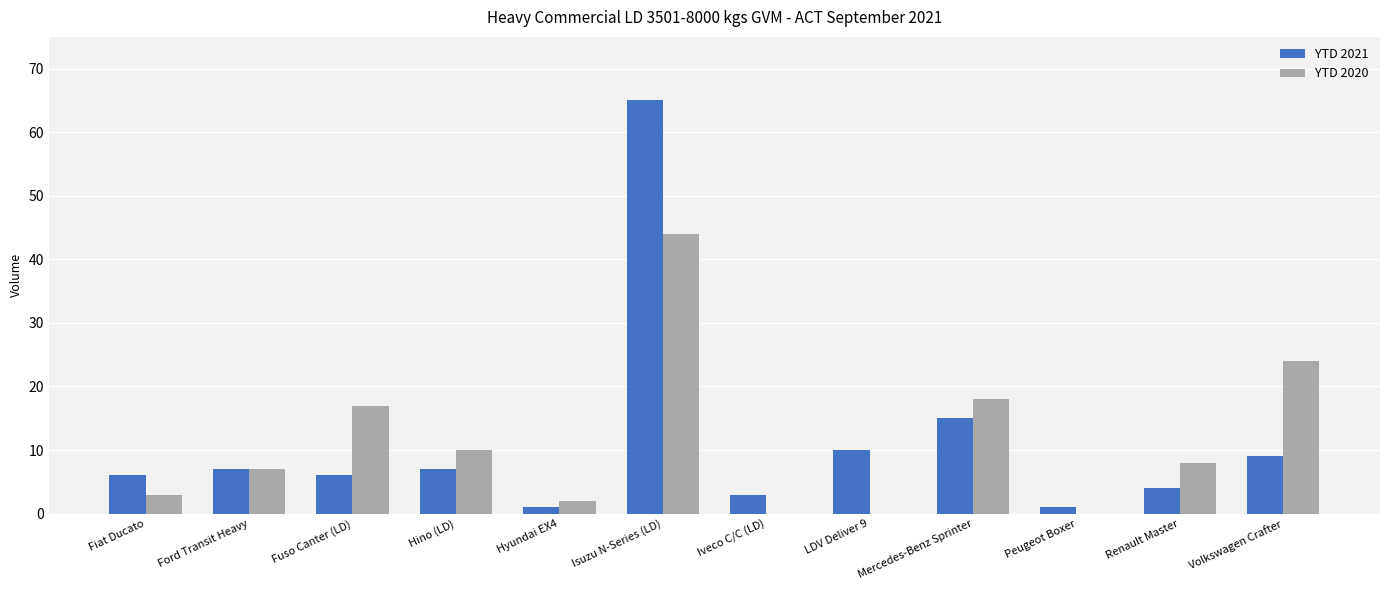

Between Fiat Ducato and Hino (LD), which series saw the biggest shift?

YTD 2020